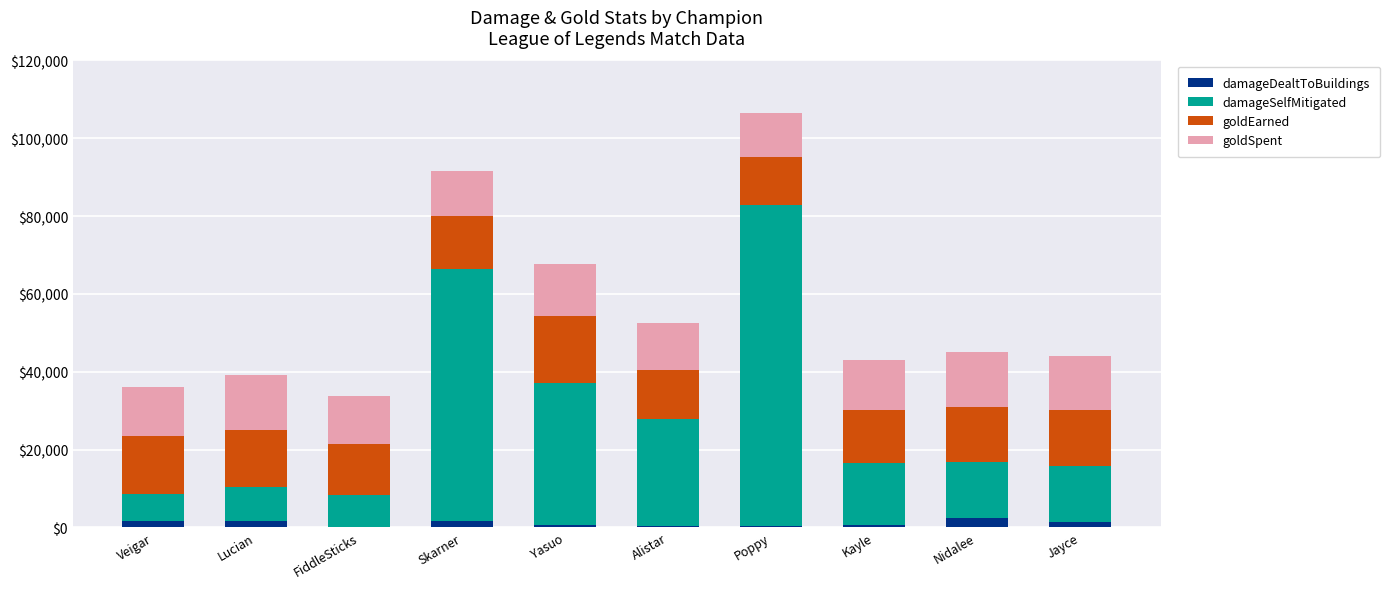

What is the maximum value for damageDealtToBuildings?

2417